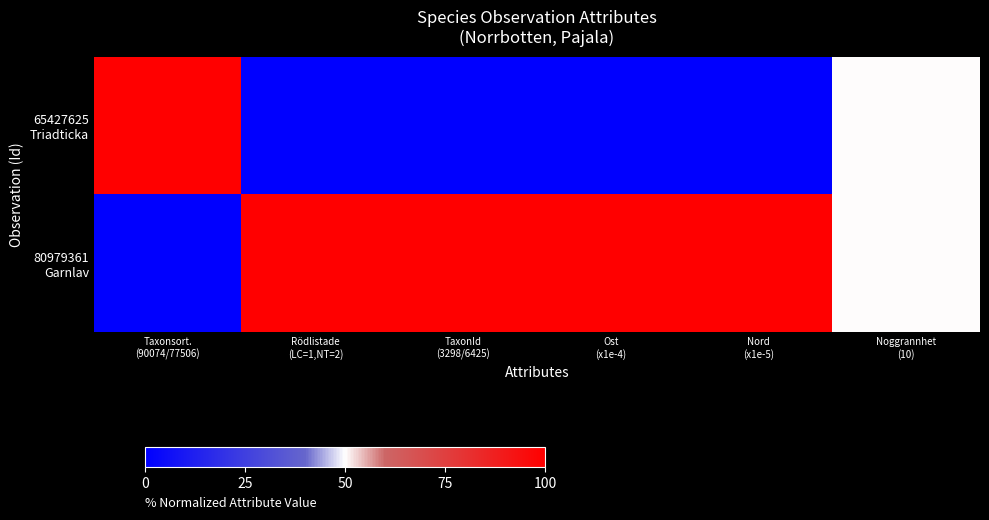

Which series has the largest range (max minus min)?

65427625 Triadticka